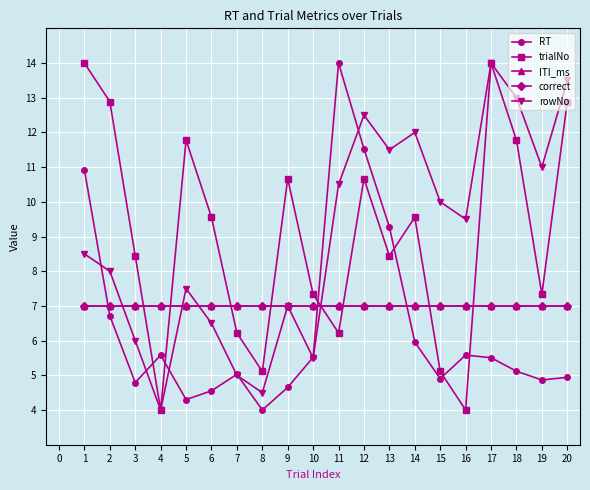

Is the value of rowNo at 4 greater than the value of ITI_ms at 16?

No